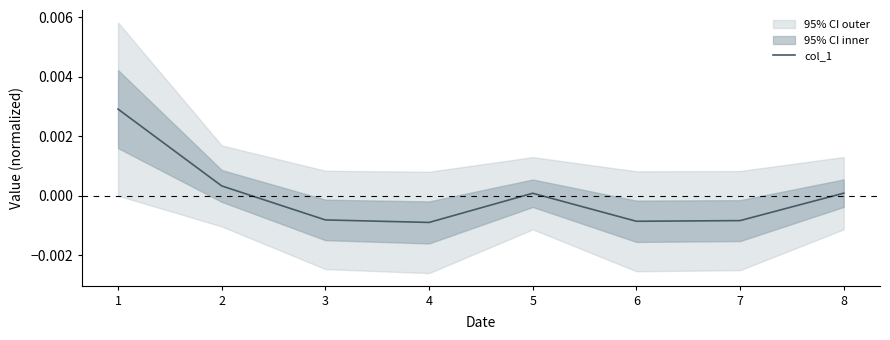

How many lines are shown in the chart?

1